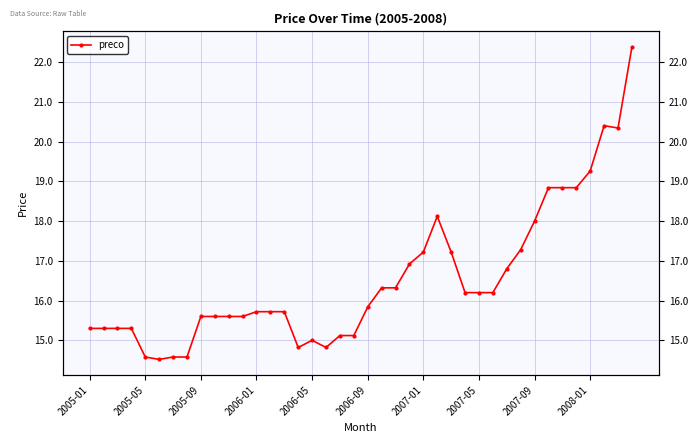

What is the sum of all values?

661.4